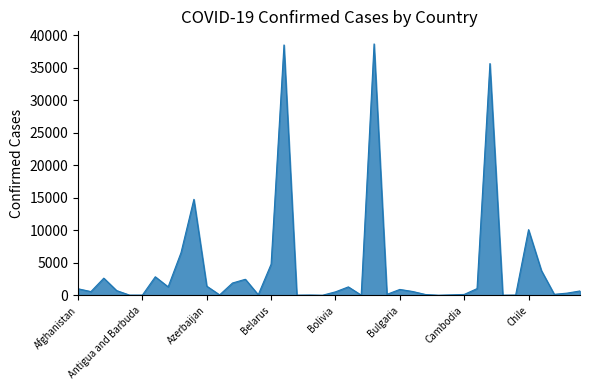

What is the difference between the maximum and minimum values?

38649